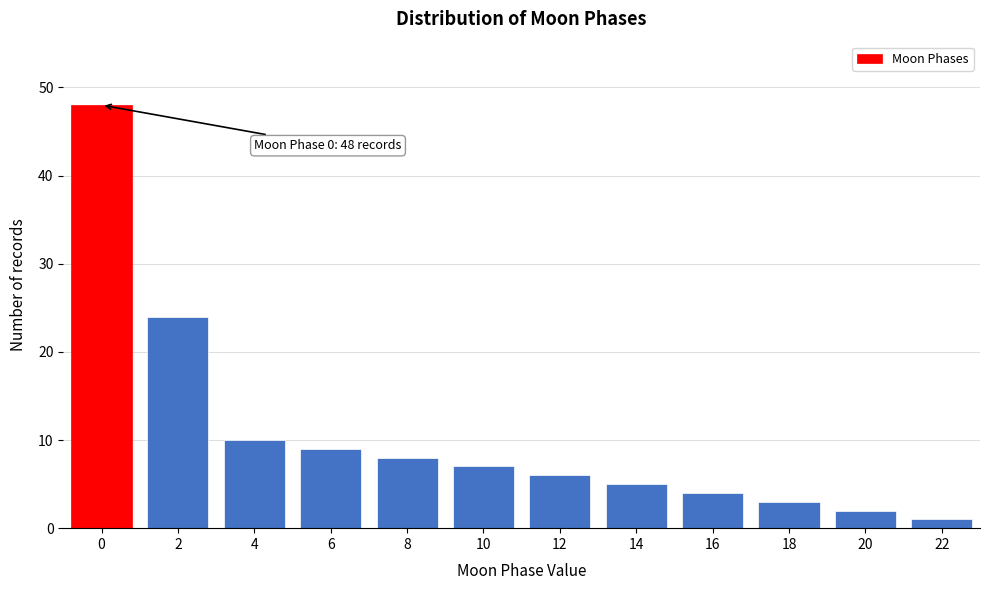

Reading left to right, list all the values displayed in this chart.

48	24	10	9	8	7	6	5	4	3	2	1